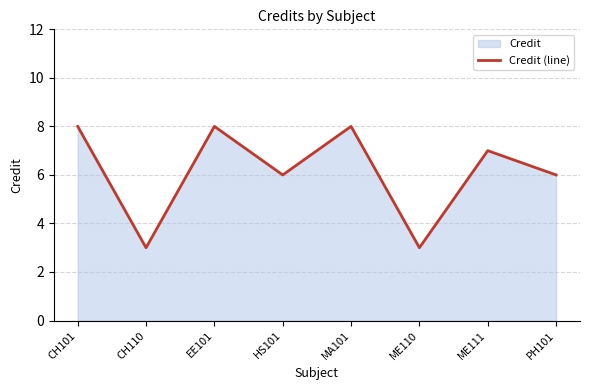

Is it true that the value at HS101 is 4?

False